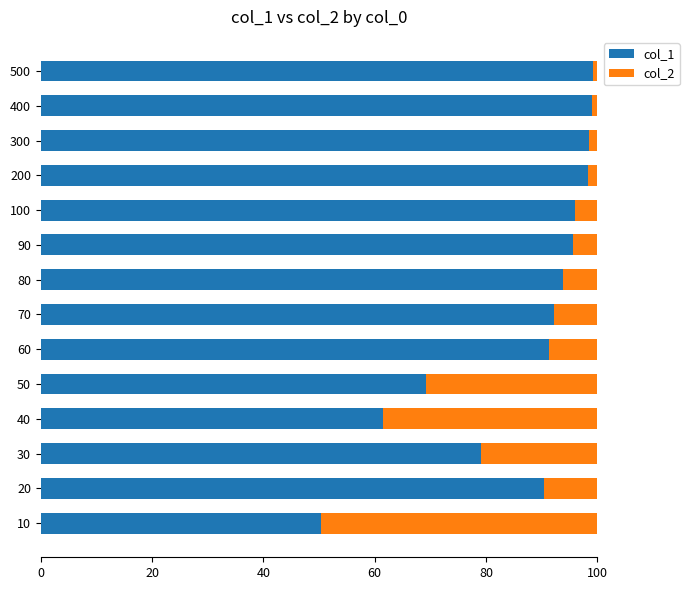

What is the total value across all series at 100?

100.0